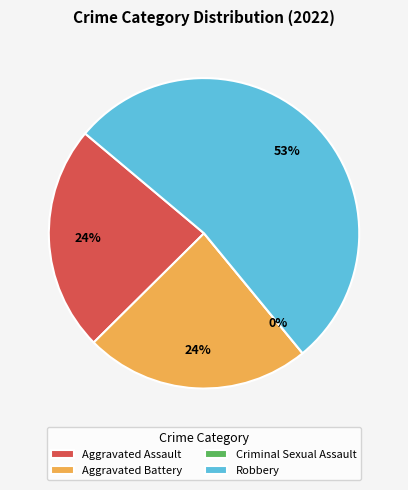

Is it true that Aggravated Battery is 24% of the pie?

True